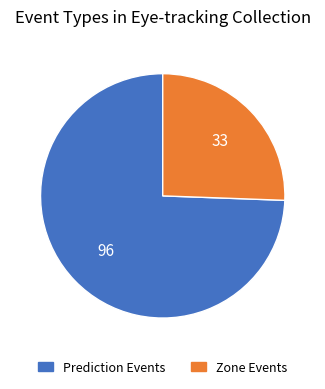

Is there any slice that represents more than half of the pie?

Yes